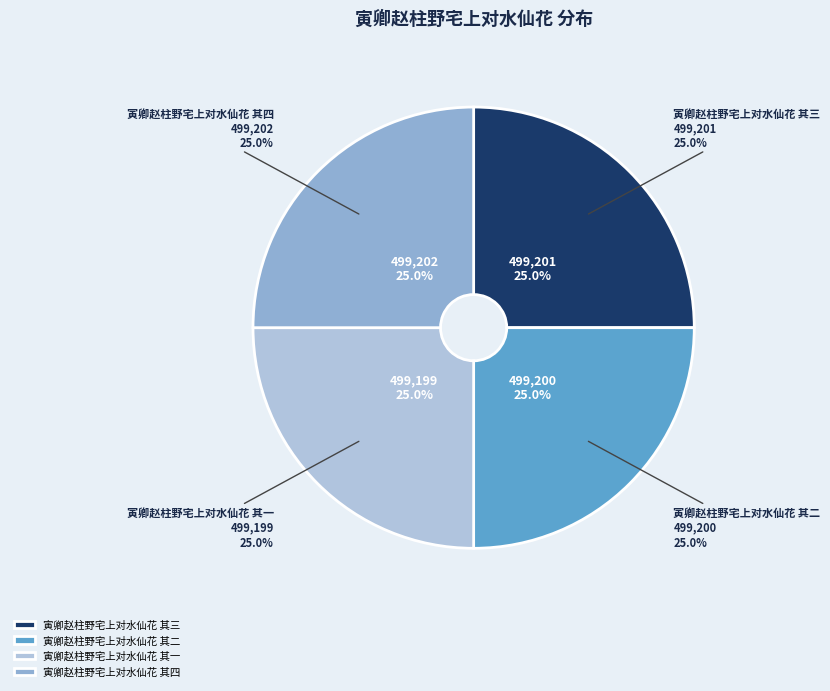

Count the number of slices in the pie.

4